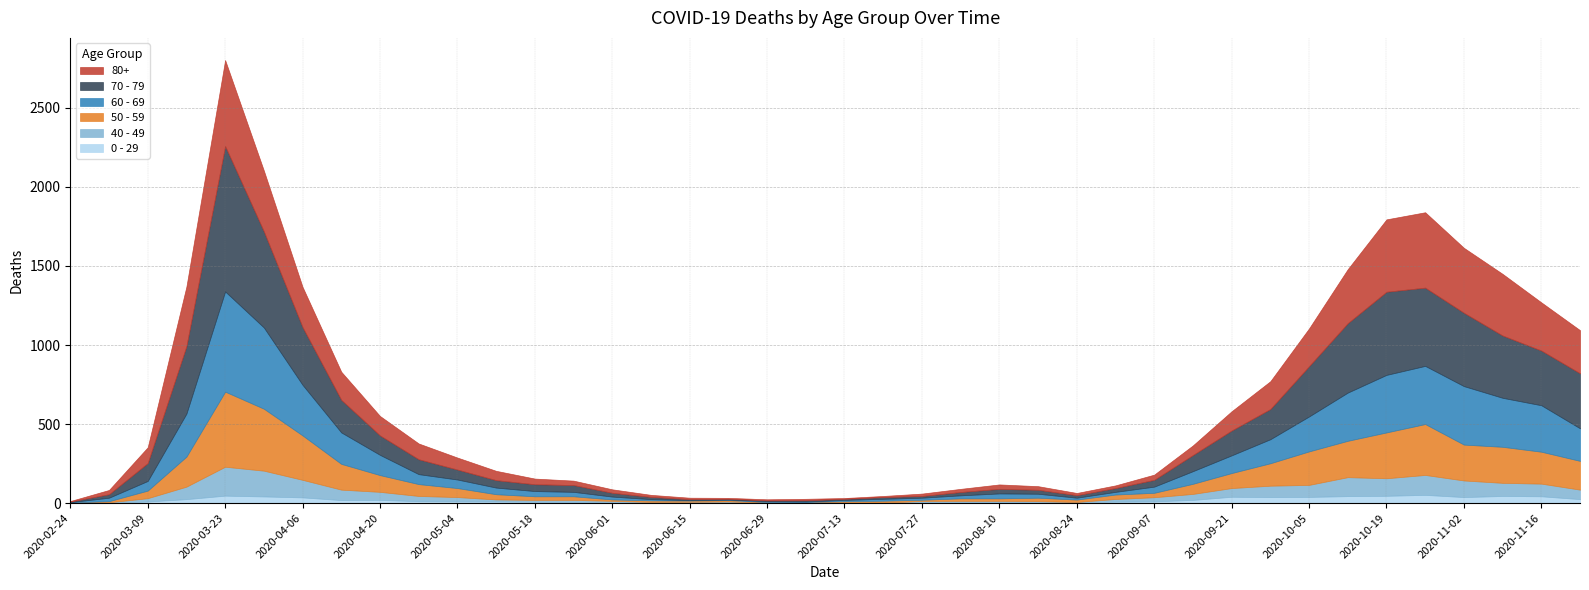

Reading right to left, what are all the values shown in this chart?

80+: 273	305	390	411	477	458	342	239	176	122	61	33	17	14	23	28	20	15	7	5	9	7	6	9	13	22	28	36	59	76	100	123	178	255	385	544	377	100	27	3
70 - 79: 348	346	394	464	495	526	439	318	191	157	102	43	24	16	25	29	21	11	11	7	8	5	5	6	14	24	43	43	47	63	94	123	206	365	608	920	427	113	22	4
60 - 69: 206	294	310	370	368	364	305	221	152	112	80	39	17	12	25	31	19	13	12	8	3	6	3	3	8	18	28	33	42	54	63	128	199	320	514	634	272	61	22	2
50 - 59: 182	202	228	227	322	290	230	212	142	95	64	28	28	15	22	16	16	8	12	6	5	3	9	8	10	9	23	23	33	57	75	106	163	281	392	475	190	48	7	3
40 - 49: 60	80	83	105	126	111	120	76	72	55	38	26	17	2	10	8	8	10	2	4	1	1	5	2	3	12	14	12	13	27	33	51	66	111	163	183	79	21	5	0
0 - 29: 25	43	45	38	52	46	44	39	38	40	20	11	9	5	2	6	6	3	1	2	1	2	5	6	4	2	6	8	10	11	12	20	19	36	42	47	25	10	0	1